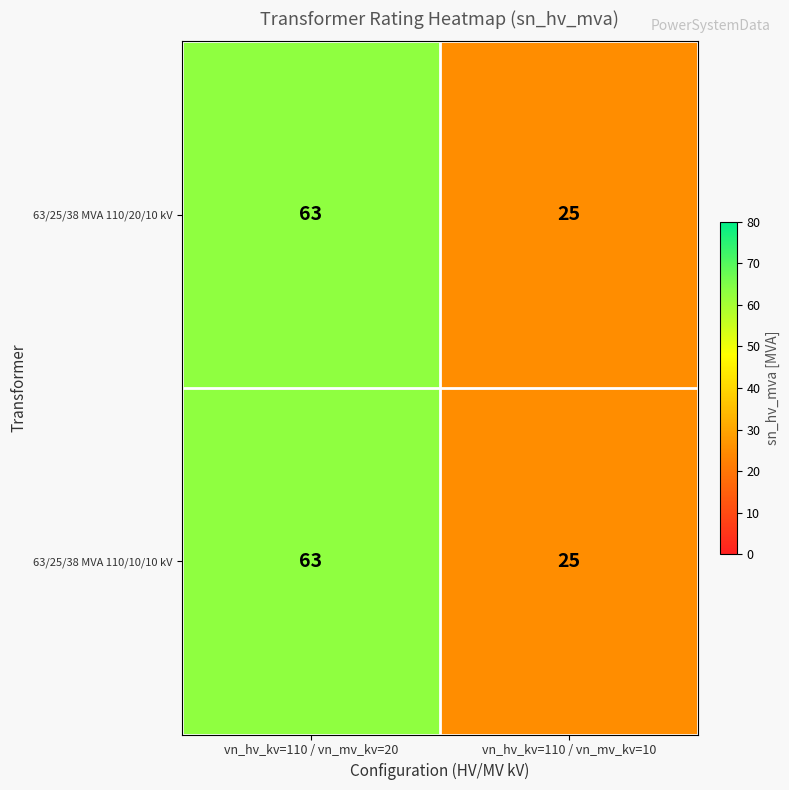

What is the sum of the 63/25/38 MVA 110/10/10 kV values at vn_hv_kv=110 / vn_mv_kv=10 and vn_hv_kv=110 / vn_mv_kv=20?

88